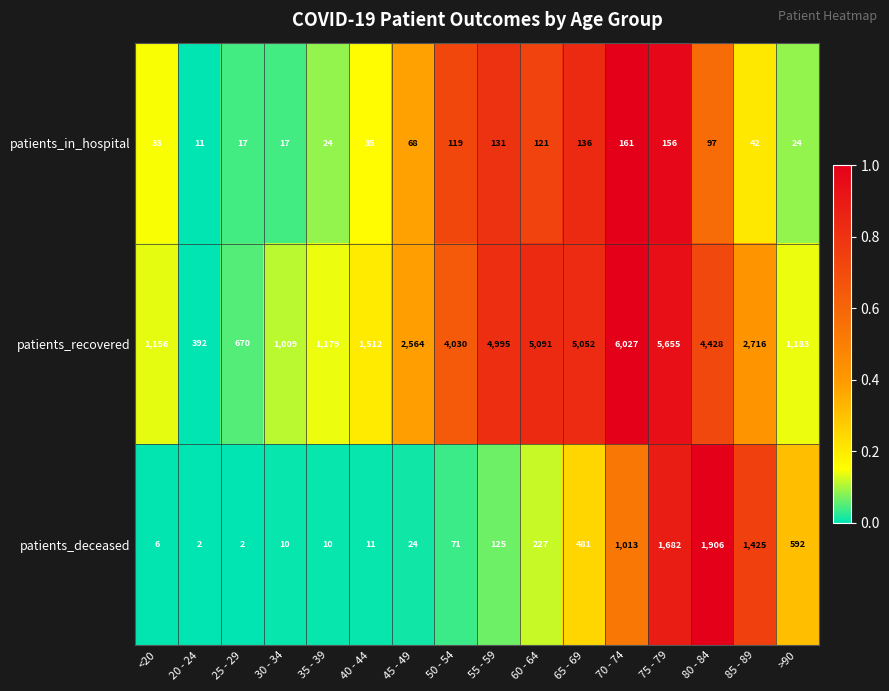

What is the greatest value displayed?

6027